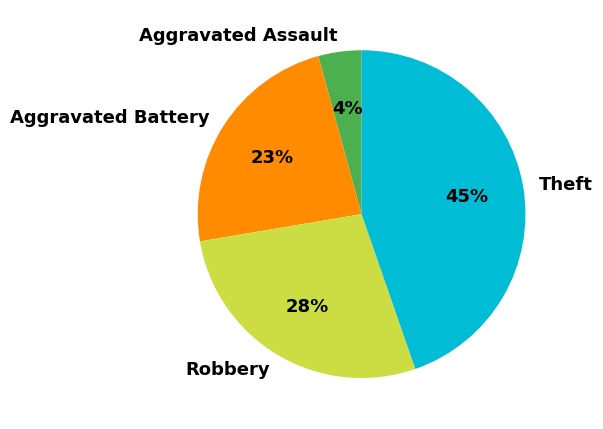

Rank the categories by value from lowest to highest.

Aggravated Assault, Aggravated Battery, Robbery, Theft